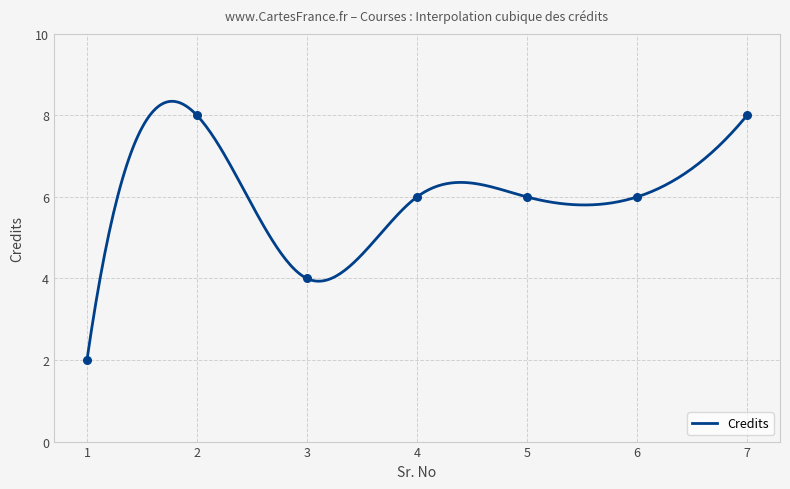

What is the ratio of the value at 3 to the value at 1?

2.0